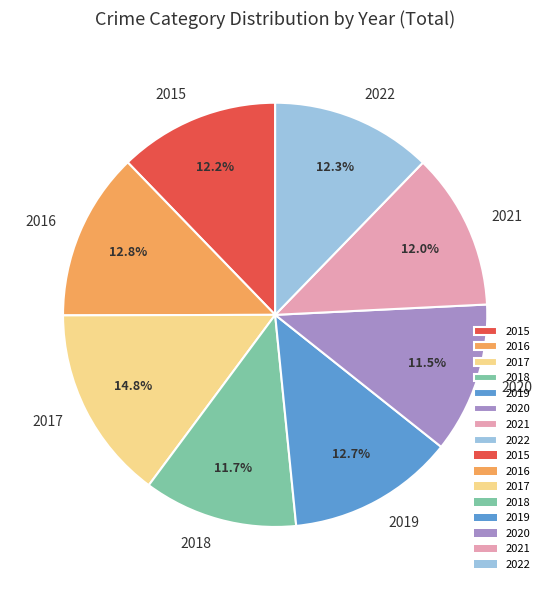

To the nearest percent, what percentage of the pie is 2016?

13%